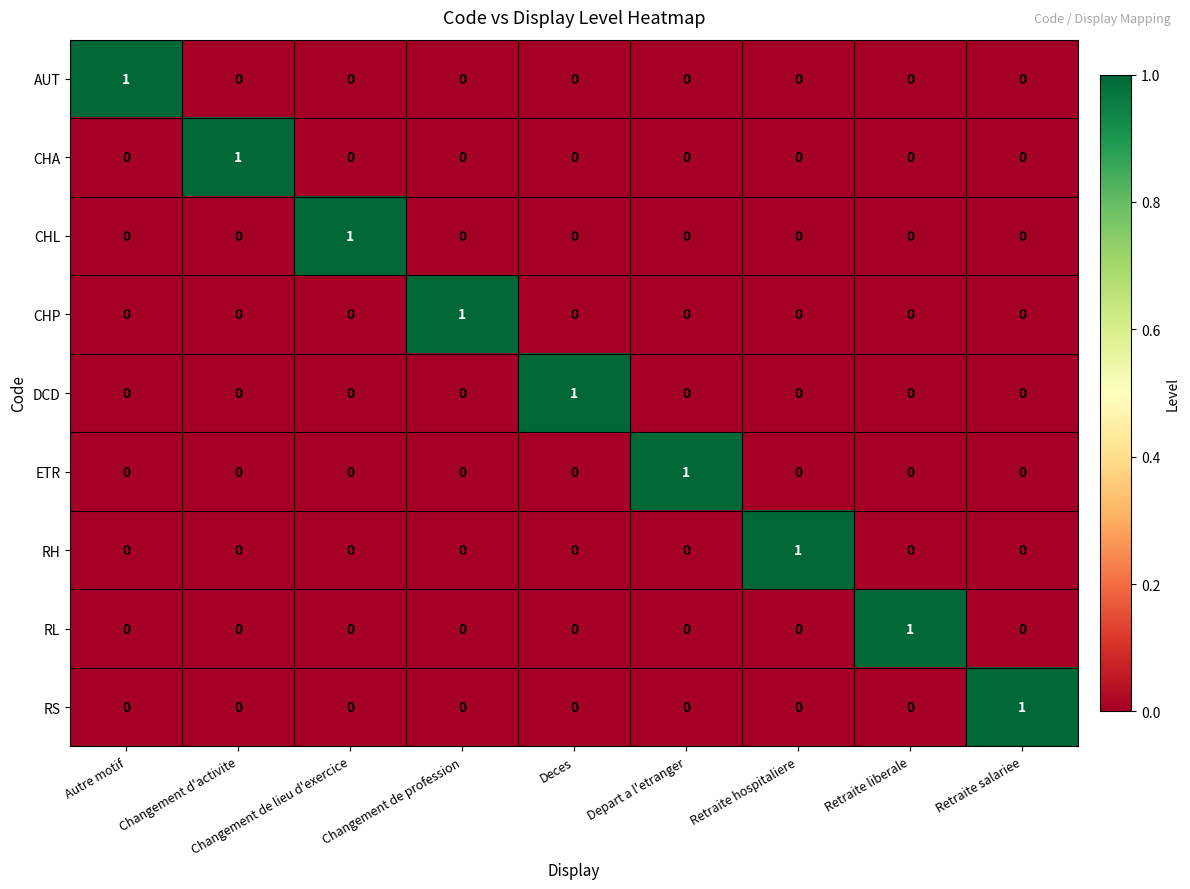

Count the AUT values in the range 0 to 1.

9